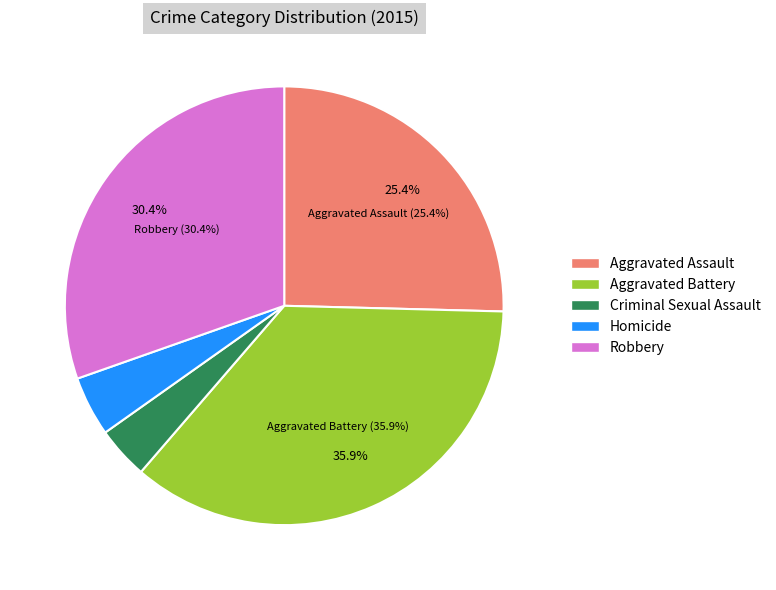

Is there a majority slice in this chart?

No